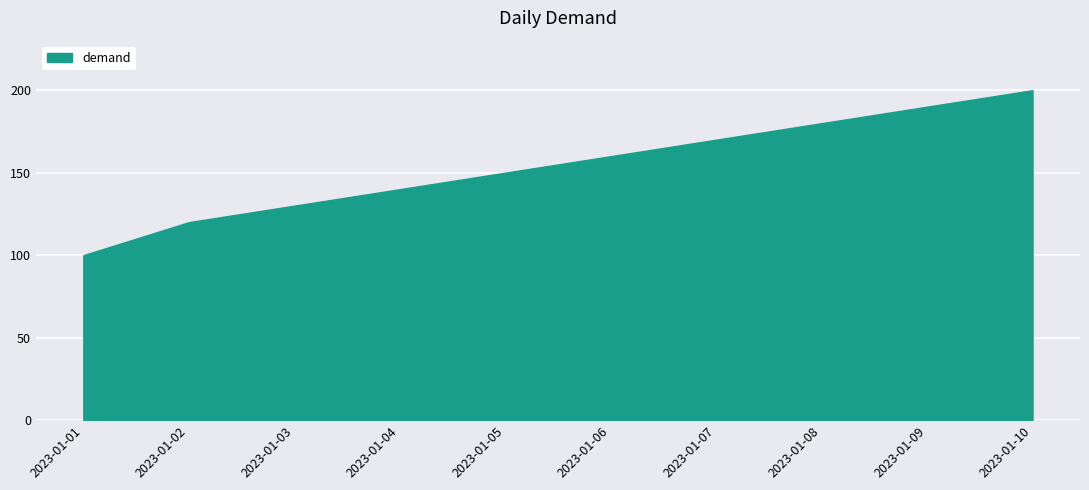

Reading left to right, transcribe all the data shown in this chart.

2023-01-01=100	2023-01-02=120	2023-01-03=130	2023-01-04=140	2023-01-05=150	2023-01-06=160	2023-01-07=170	2023-01-08=180	2023-01-09=190	2023-01-10=200